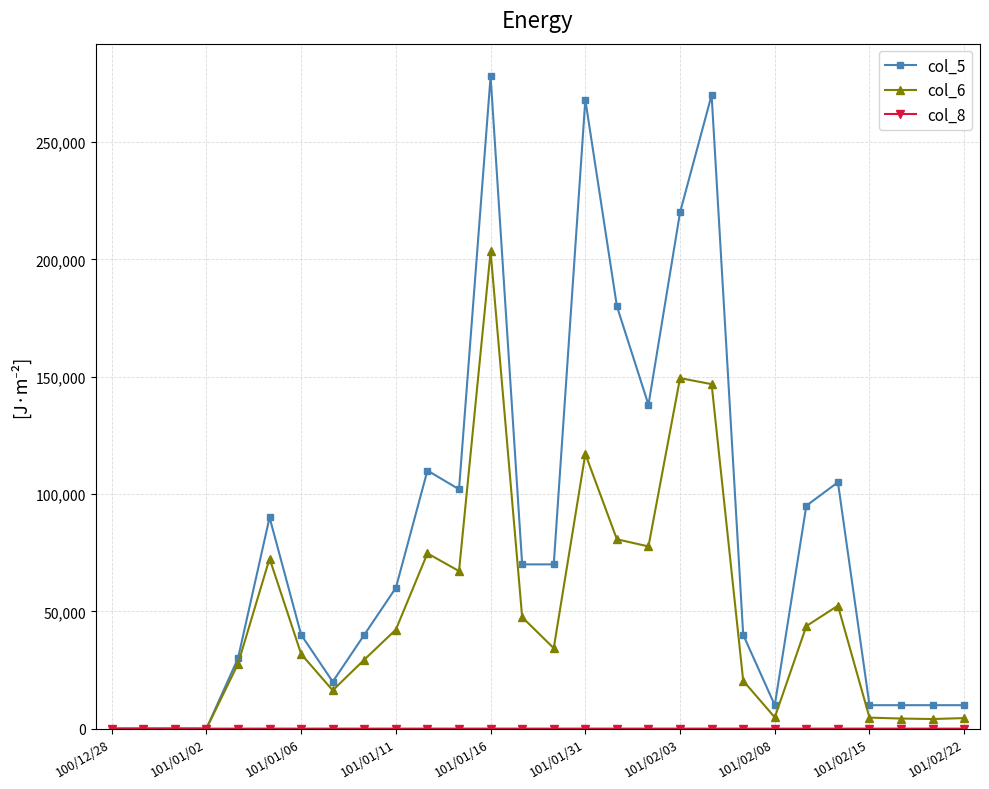

What is the greatest value displayed?

278000